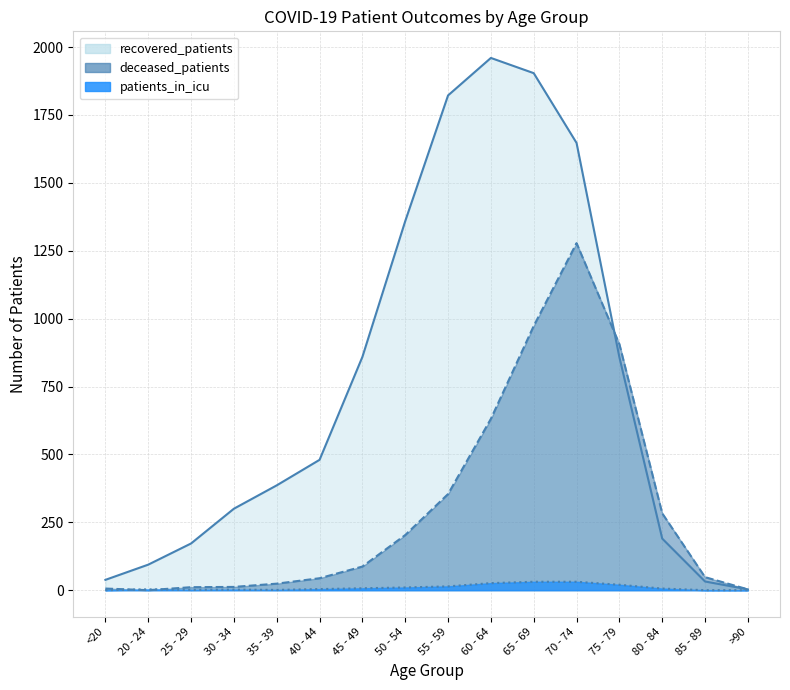

What position from the right is 55 - 59?

8